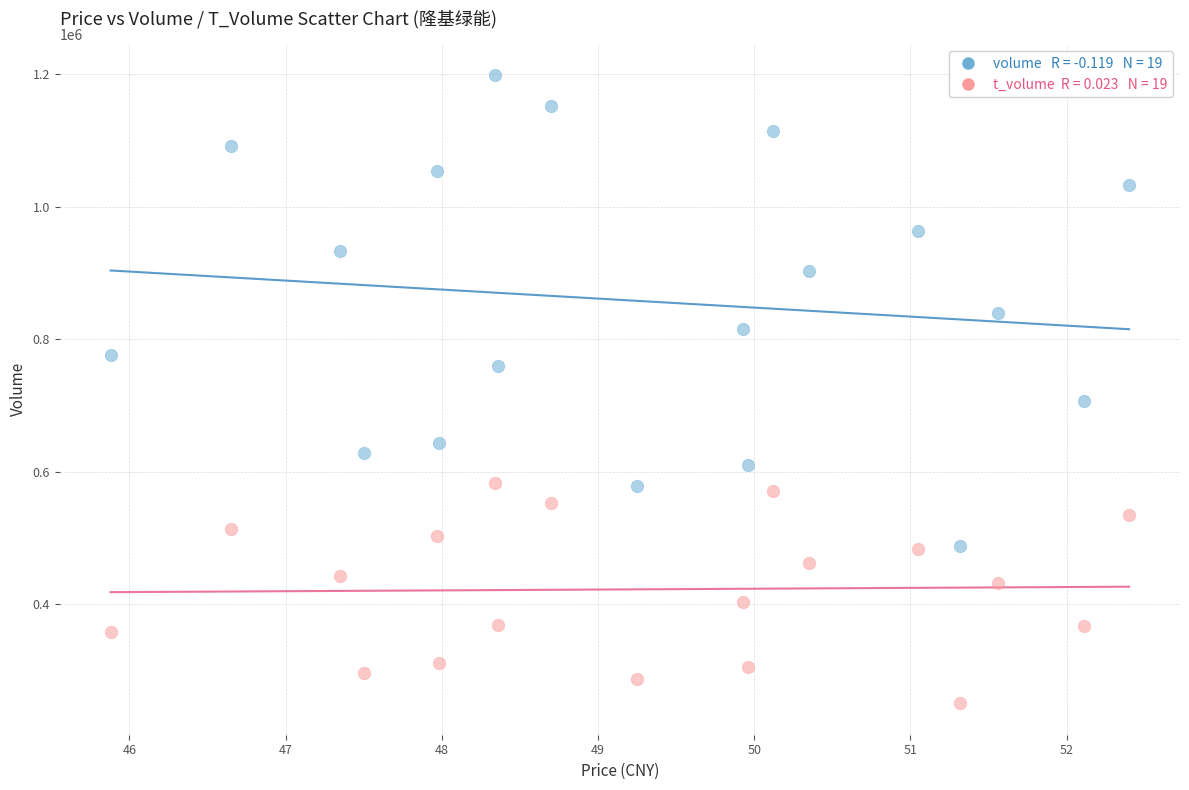

Across all data points, what is the range of Y values (max minus min)?

947618